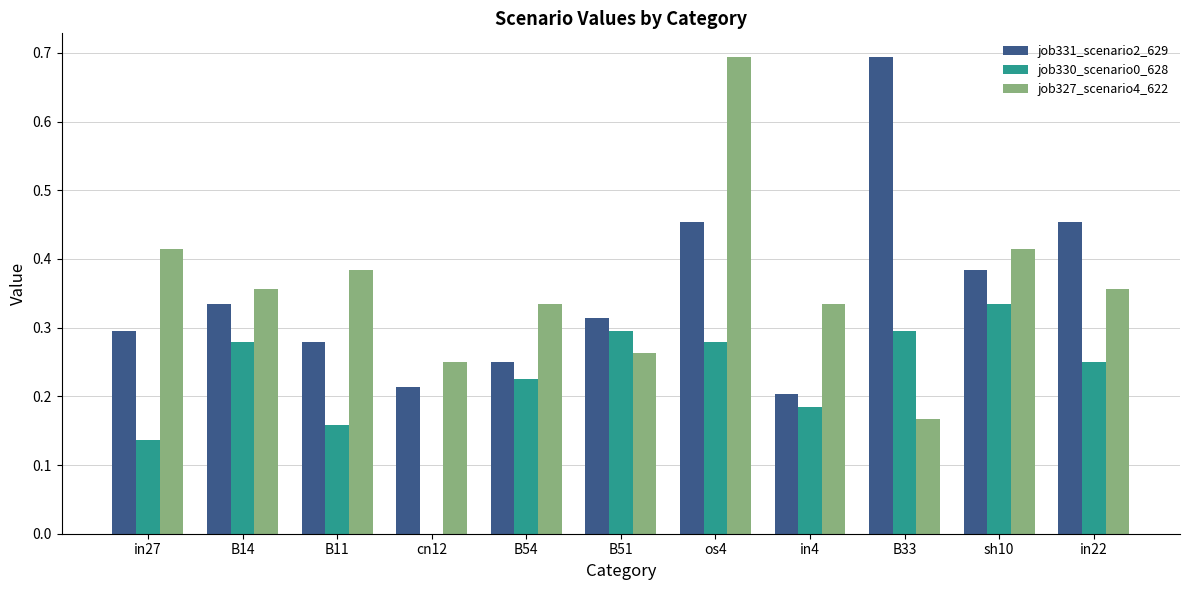

True or false: job327_scenario4_622 has a value of 0.2 at B33.

True